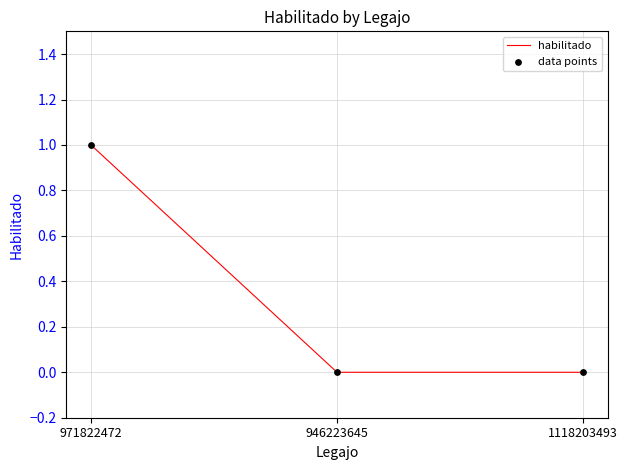

What position from the right is 971822472?

3